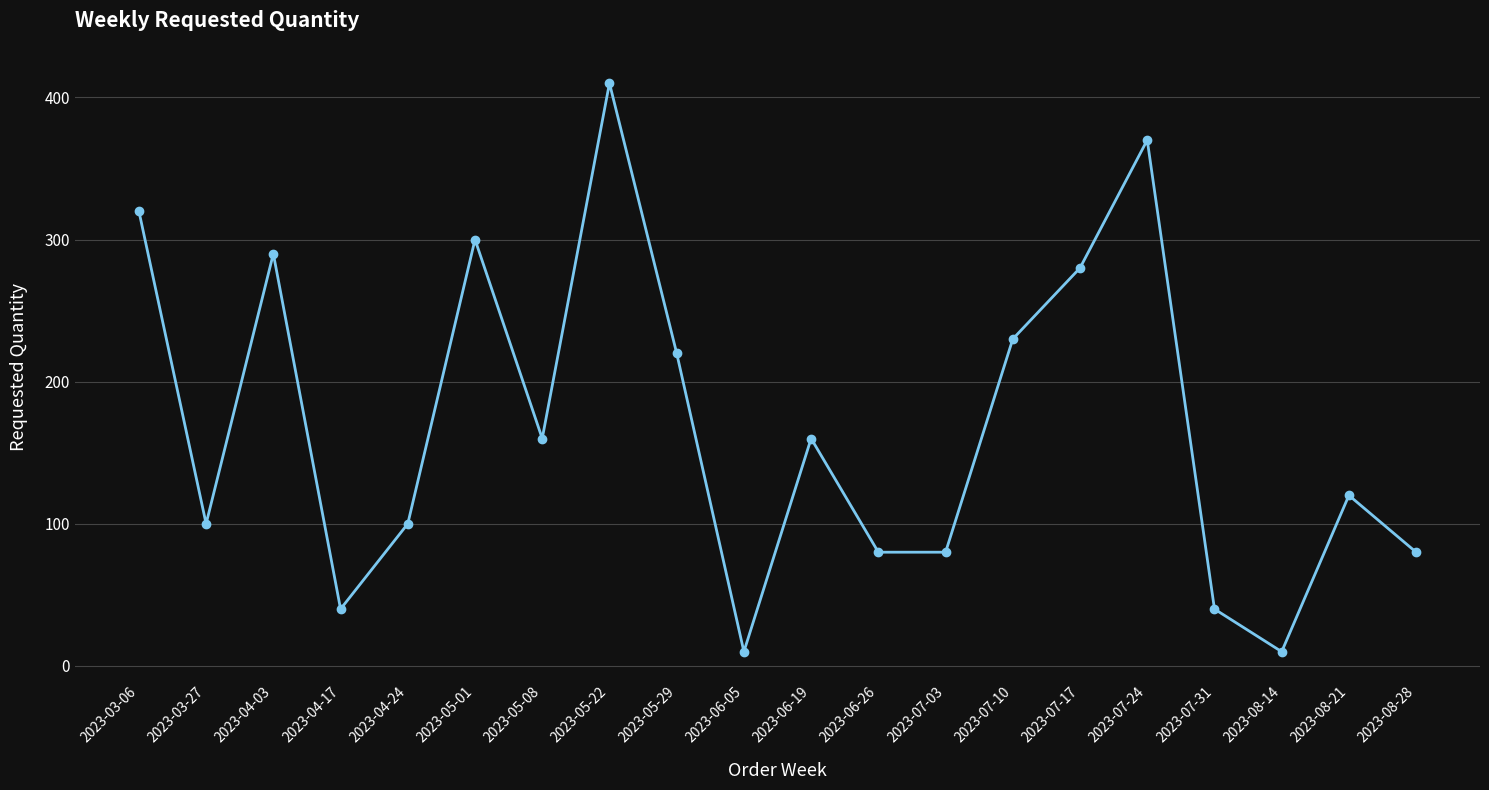

At which category does the chart reach its peak across all series?

2023-05-22